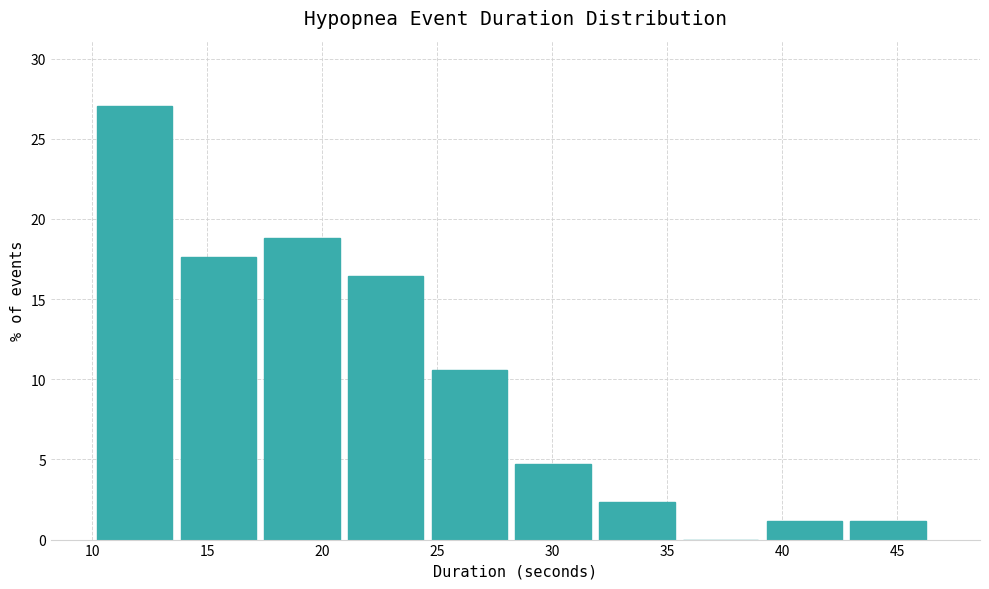

What is the height of the bar covering 28.5 to 32.0 on the x-axis? Neither the bar edges nor the heights are printed on the chart, so give them approximately, as read against the axes.

4.5